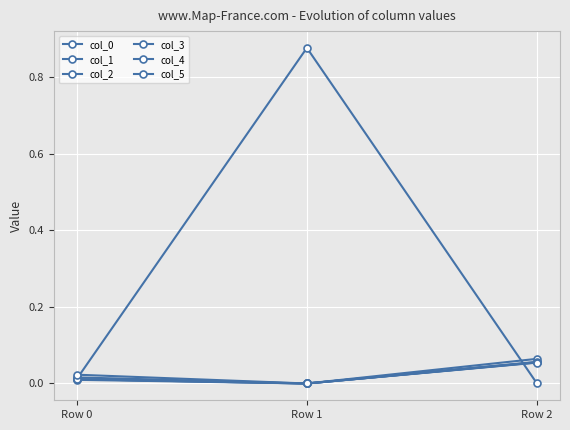

Is this an area chart (filled region under the line)?

No